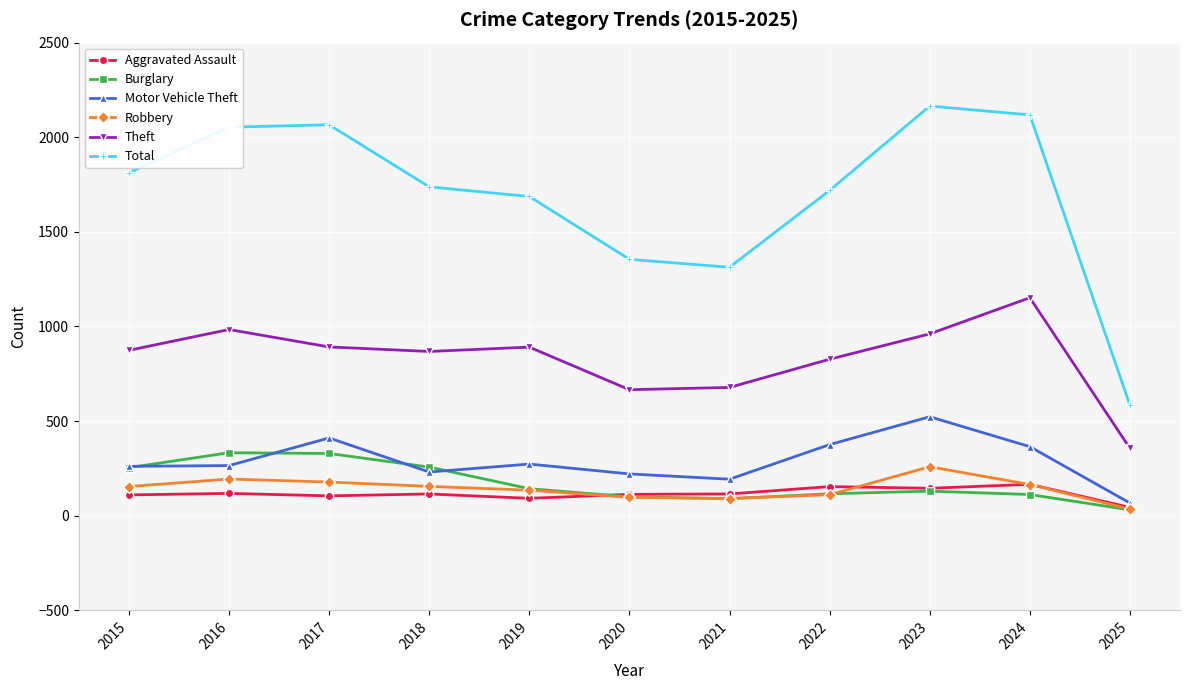

What is the difference between the second highest and minimum values in the Burglary series?

298